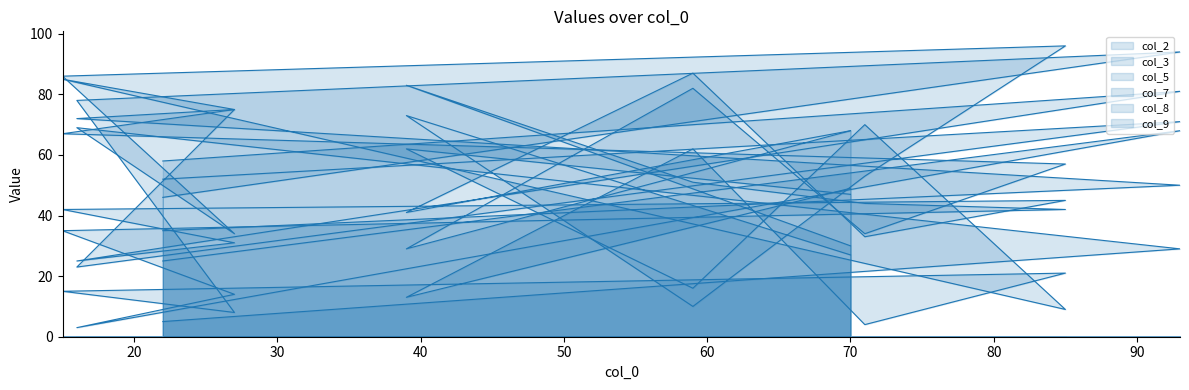

True or false: col_8 and col_3 cross at least once.

True